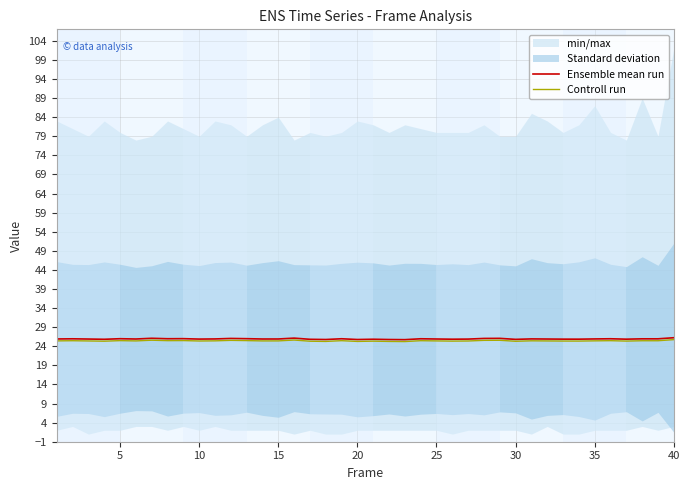

What is the total value across all series at 30?

51.7